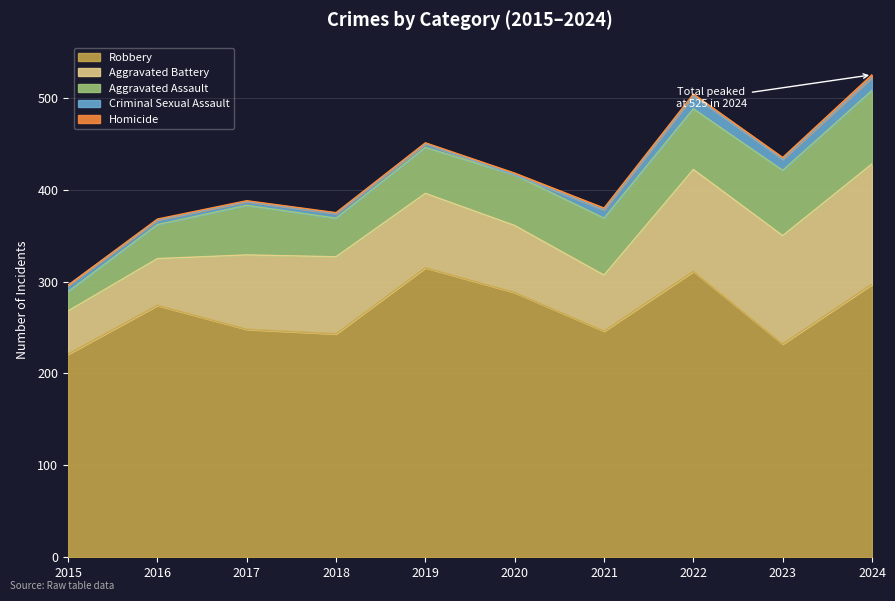

Rank the categories by Homicide value from highest to lowest.

2024, 2020, 2021, 2022, 2023, 2016, 2017, 2018, 2019, 2015